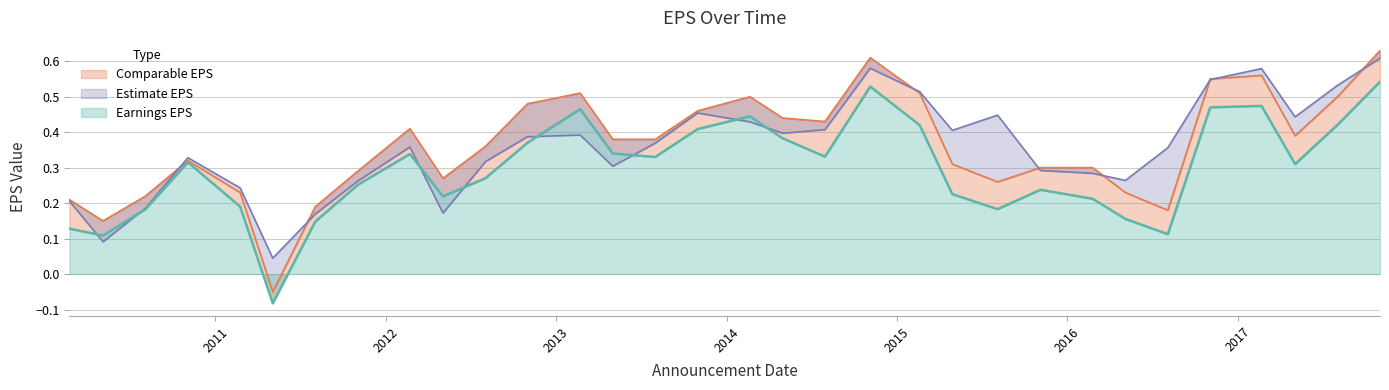

Which category has the highest value across all series?

2017-11-02